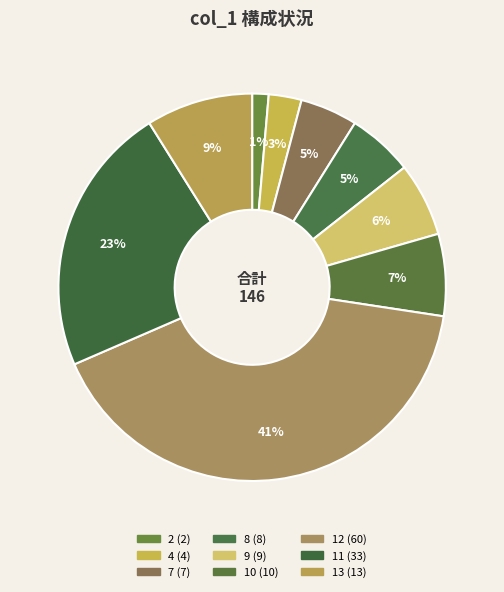

Is there a majority slice in this chart?

No